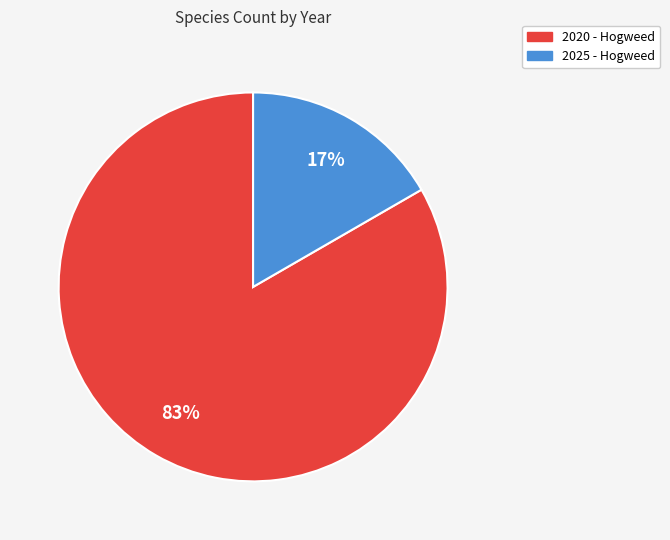

Does 2020 - Hogweed represent more than half of the total?

Yes